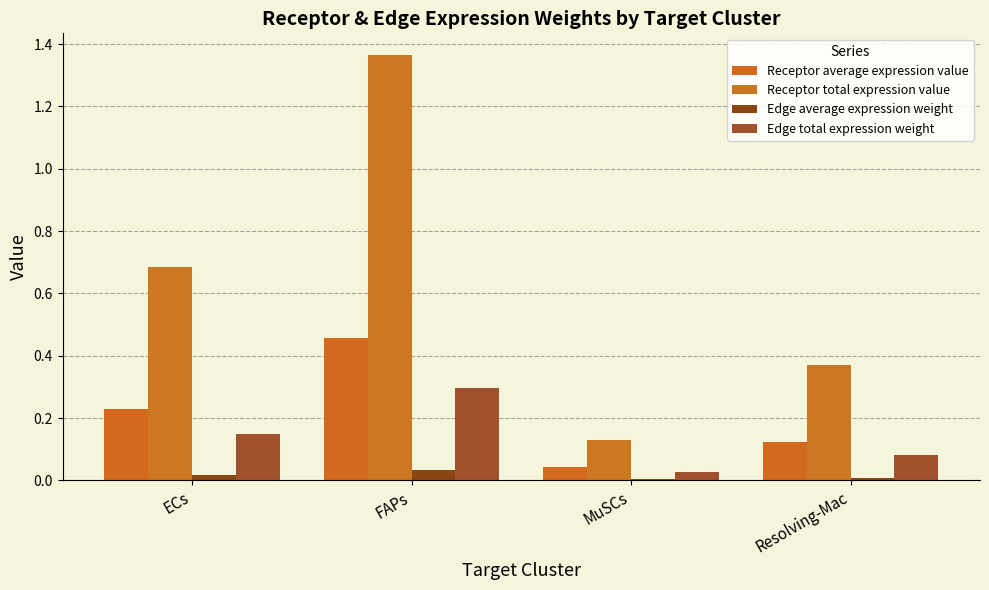

What is the label of the 1st bar from the right?

Resolving-Mac